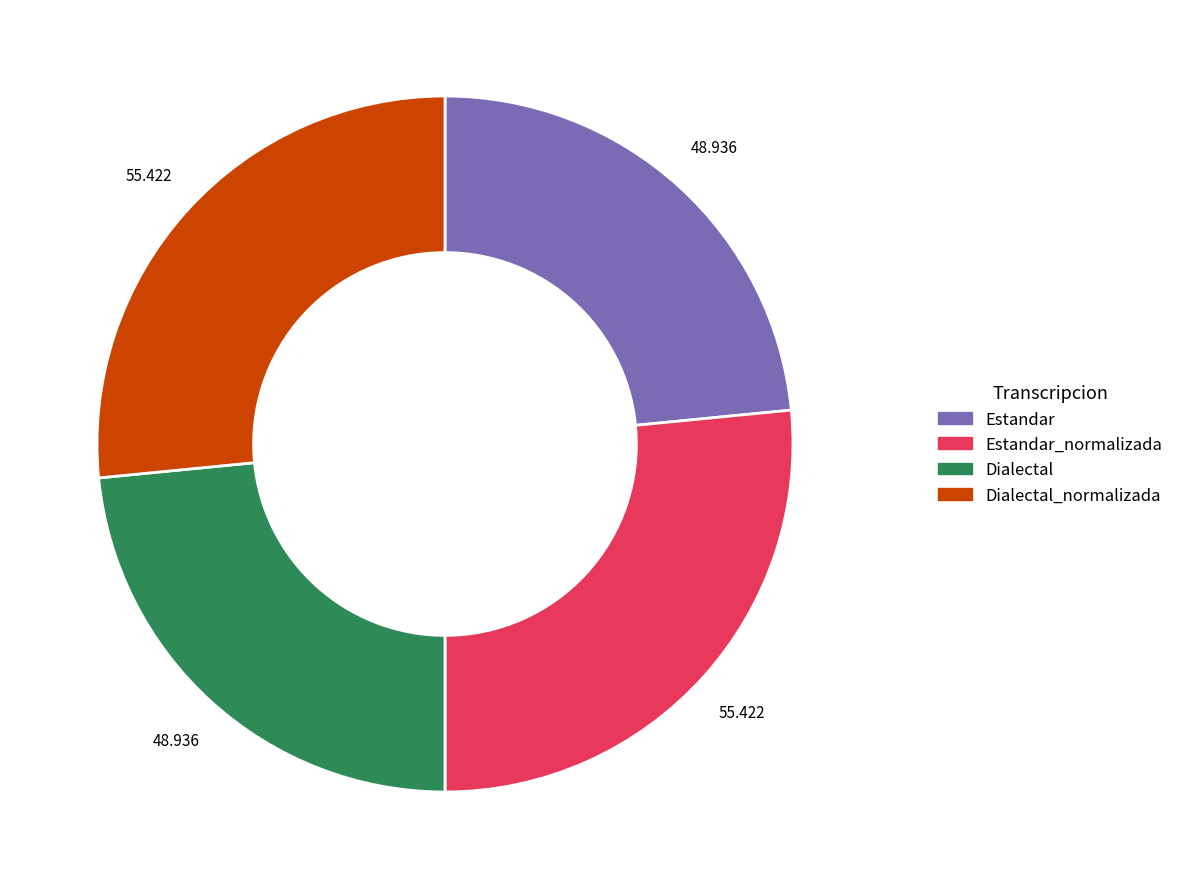

Is there a majority slice in this chart?

No